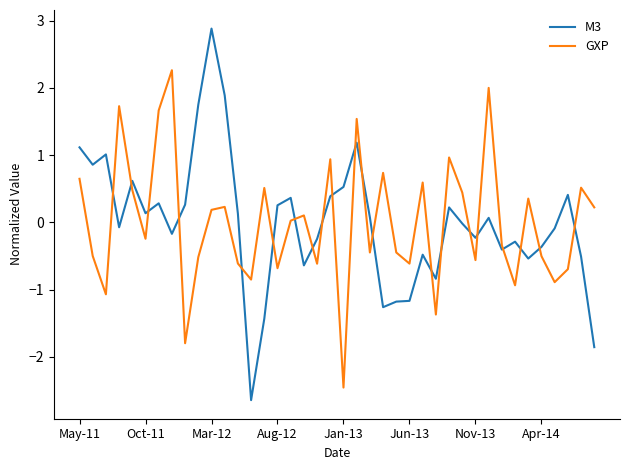

Rank the series by their maximum value, from lowest to highest.

GXP, M3